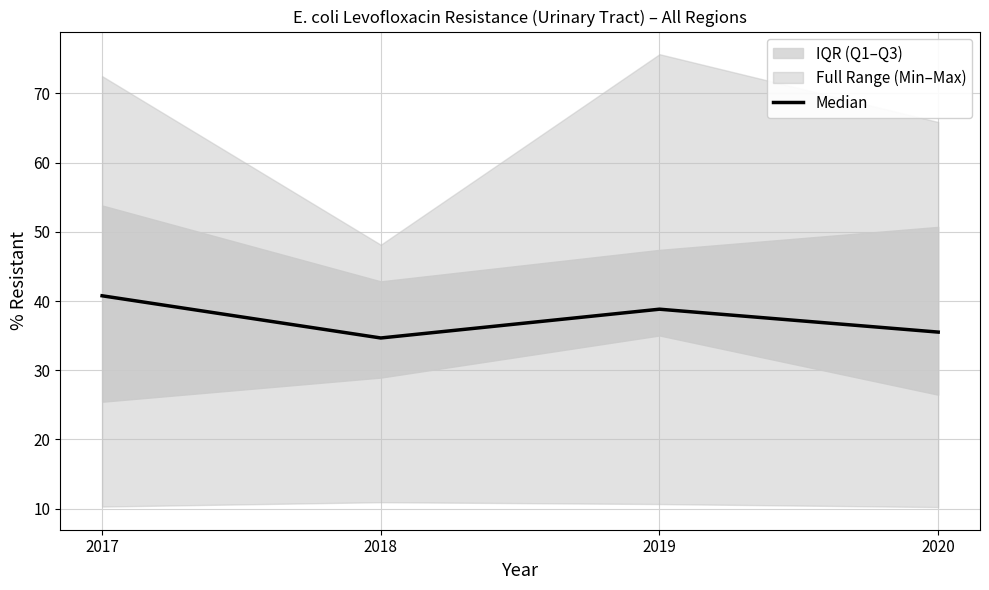

What is the value of the 1st point from the left?

40.8